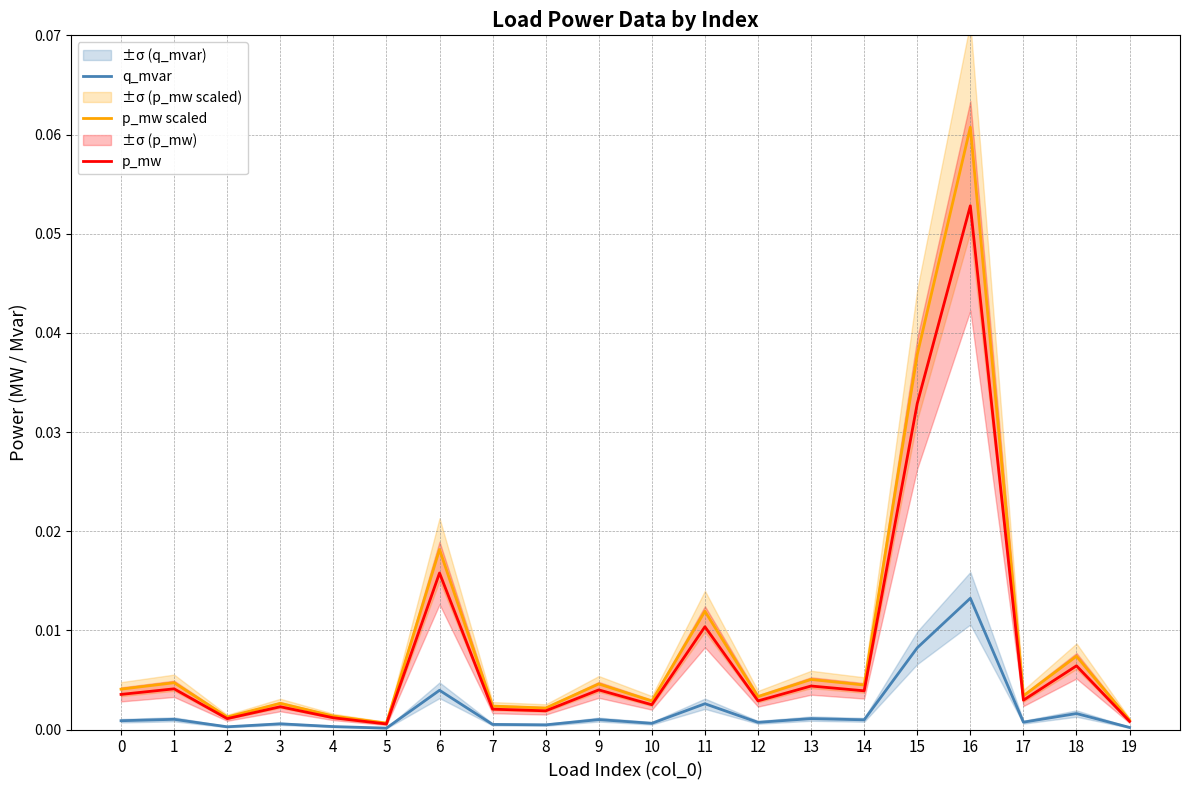

True or false: q_mvar and p_mw scaled intersect in this chart.

False